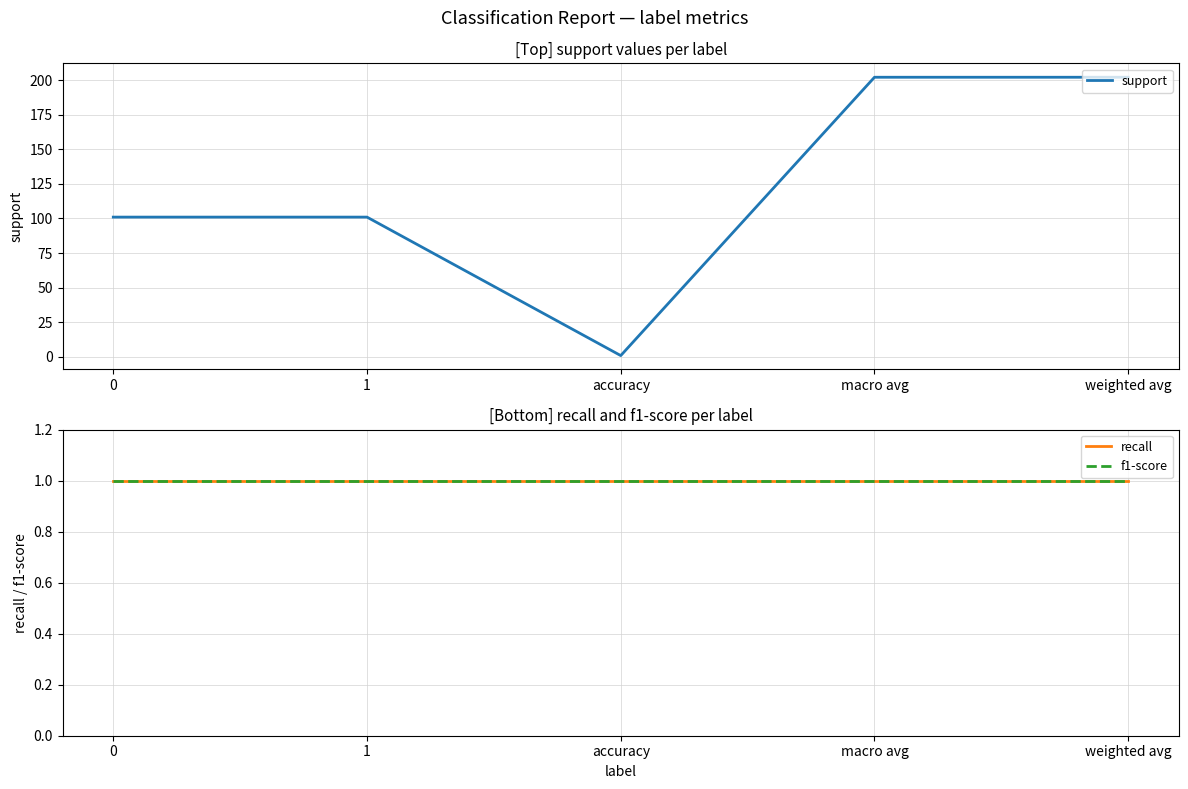

What is the spread (max minus min) of values at 1?

100